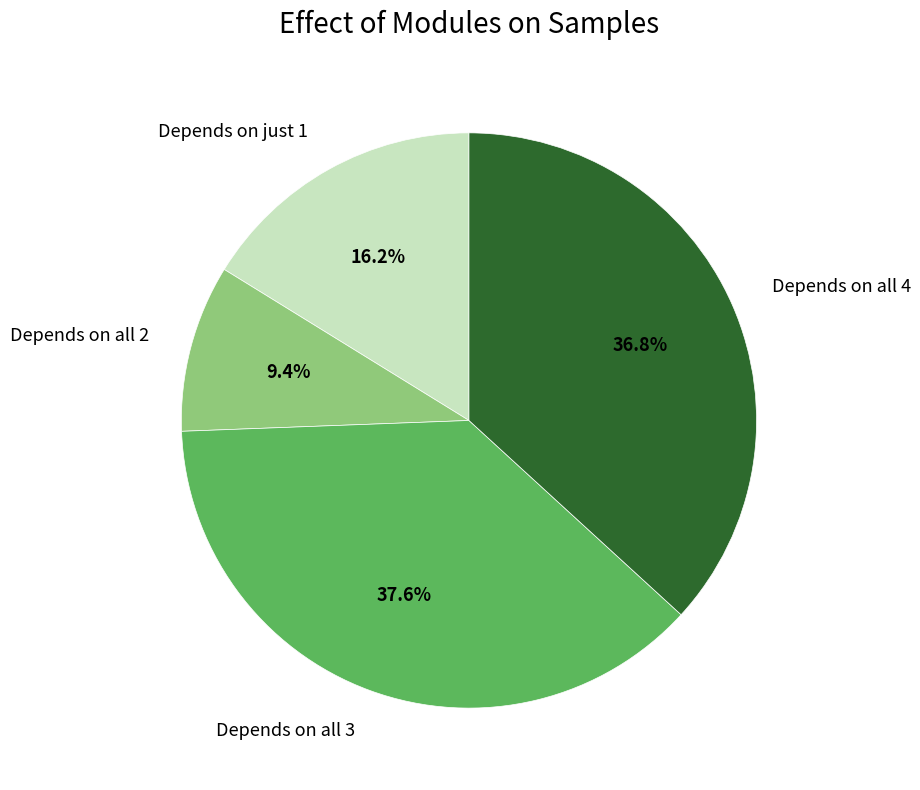

Does any single category account for the majority?

No